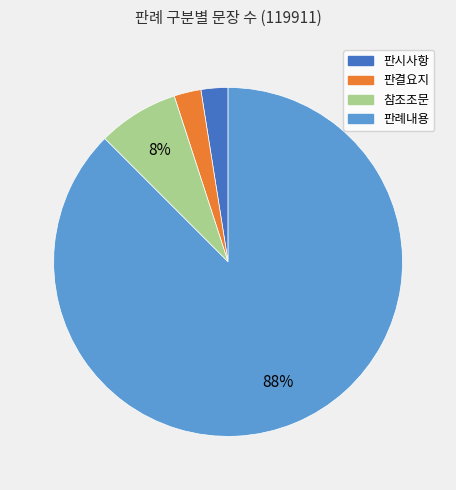

To the nearest percent, what is the average slice percentage?

25%